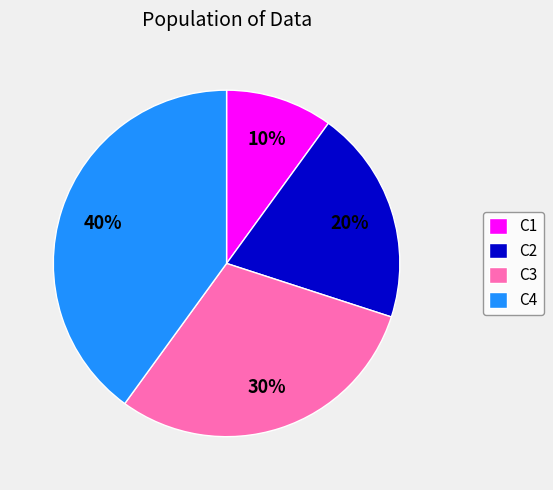

To the nearest percent, what is the difference between the largest and smallest slice percentages?

30%